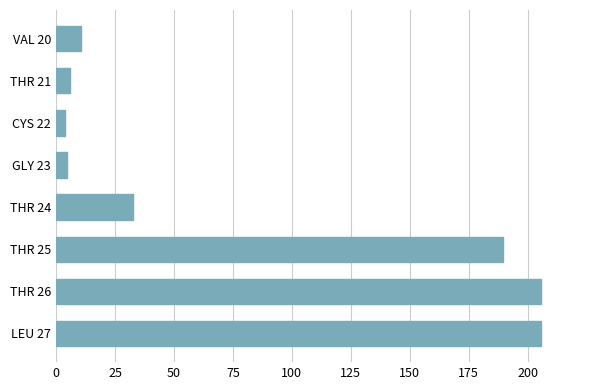

What is the sum of all values?

658.4